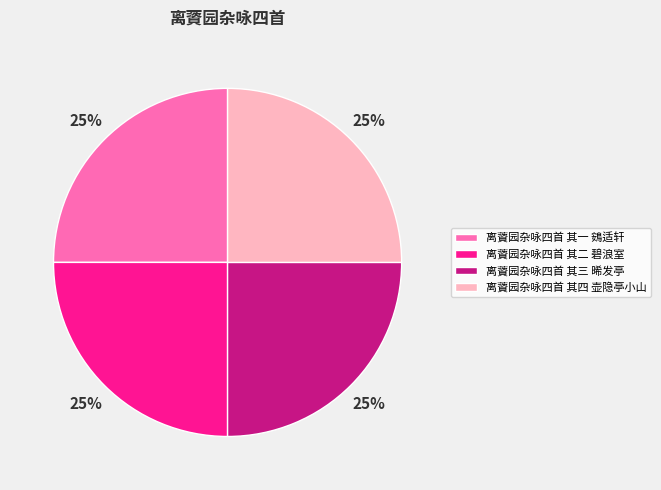

To the nearest percent, what is the combined percentage of 离薋园杂咏四首 其一 鴳适轩 and 离薋园杂咏四首 其四 壶隐亭小山?

50%